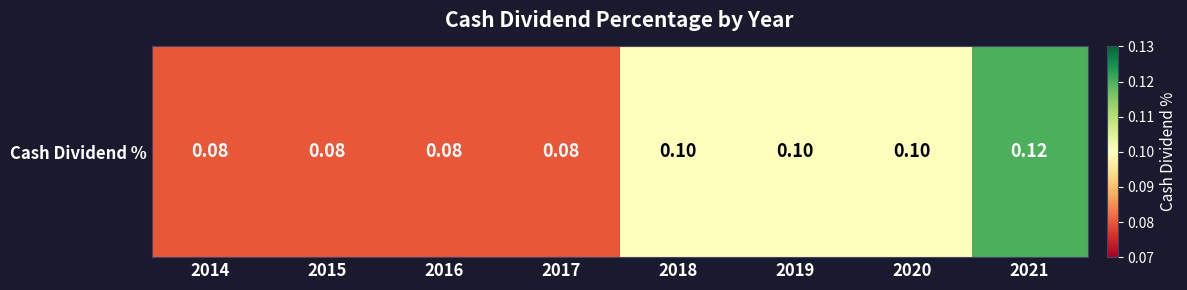

Rank the categories by value from lowest to highest.

2014, 2015, 2016, 2017, 2018, 2019, 2020, 2021